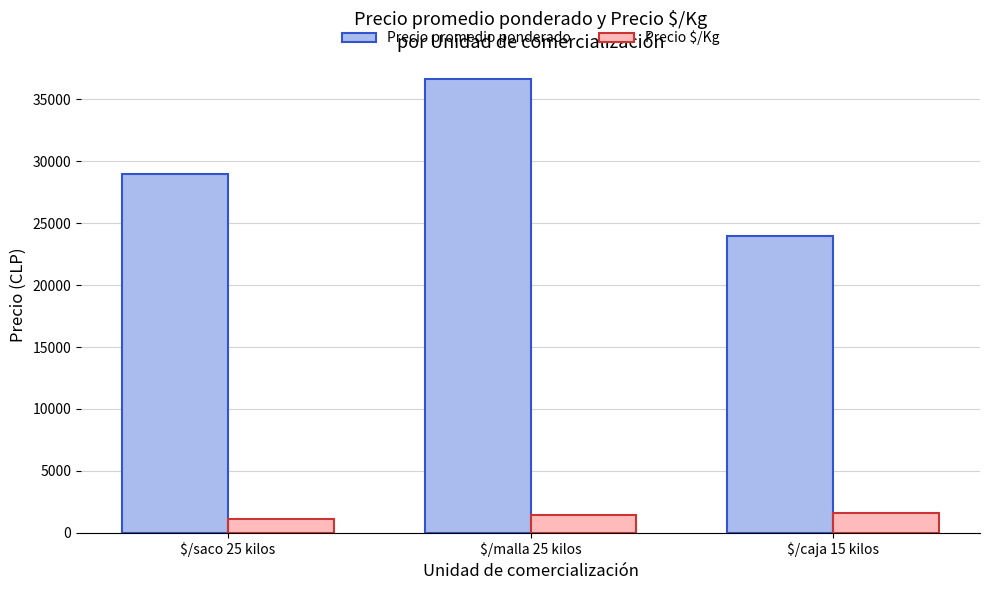

How many data points in Precio promedio ponderado are above 28990?

2